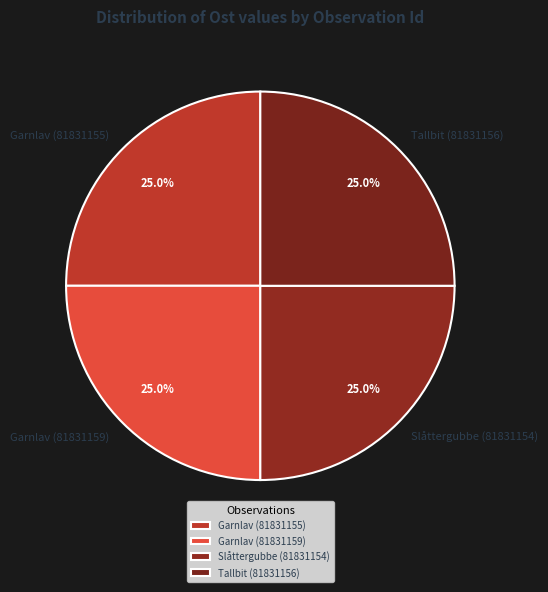

What portion of the pie excludes Garnlav (81831159)?

75.0%